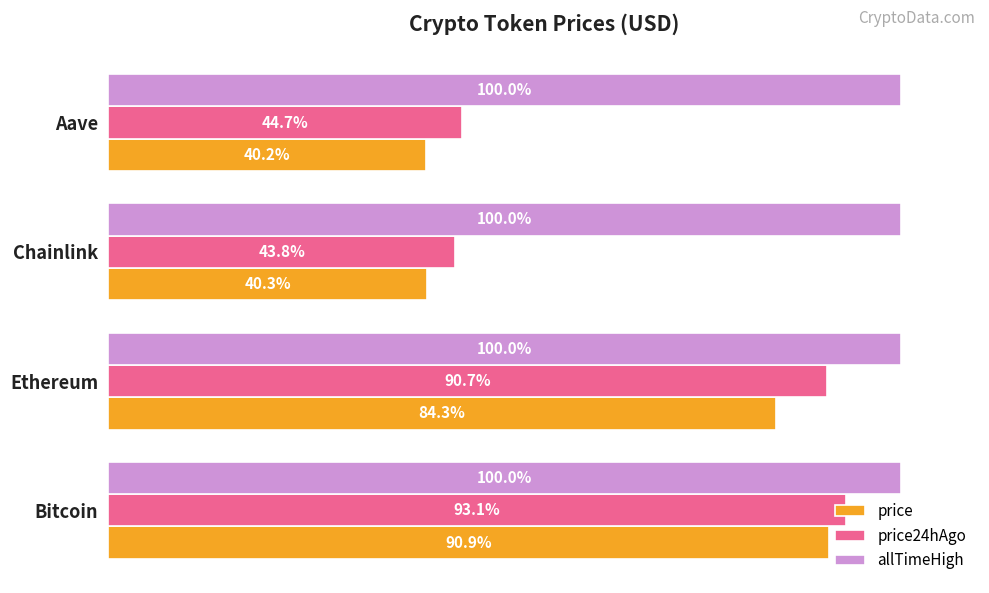

Rank the series by their maximum value, from highest to lowest.

allTimeHigh, price24hAgo, price